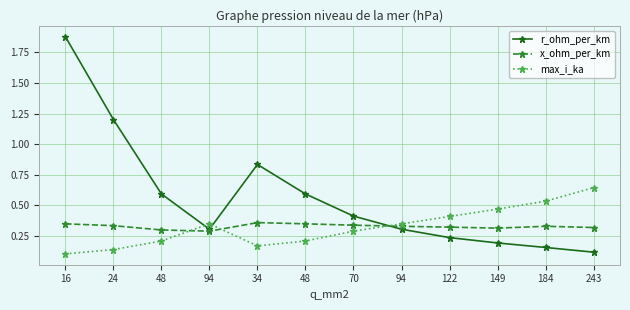

What is the sum of all x_ohm_per_km values?

3.9